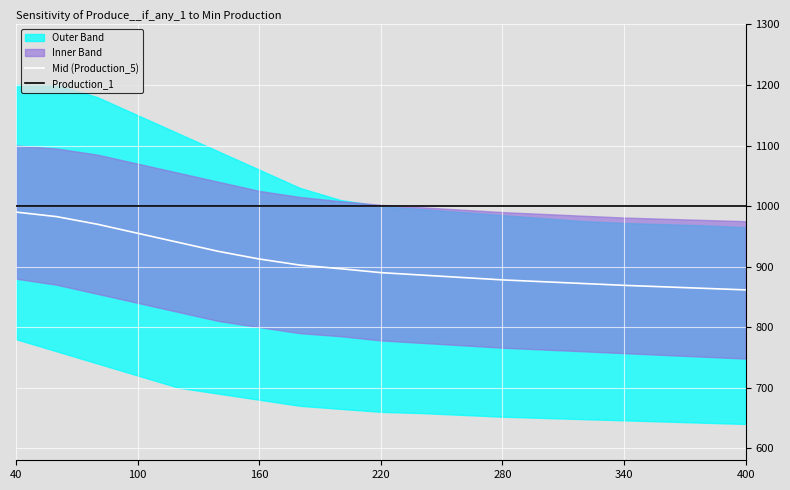

What is the average value of the Production_1 series?

1000.0